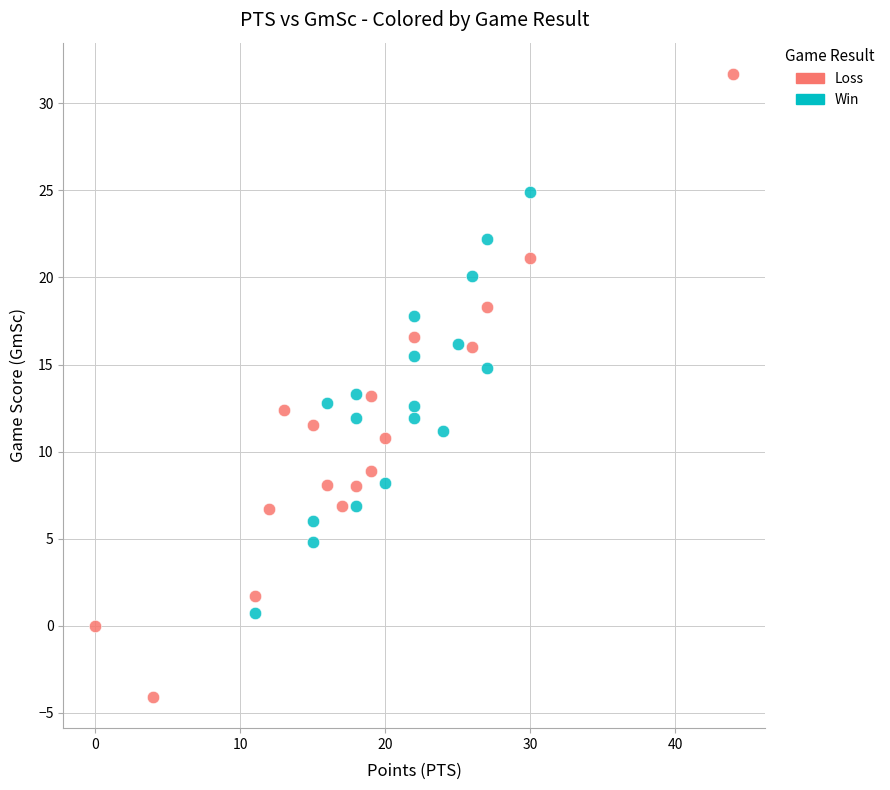

Which series contains the lowest Y value?

Loss